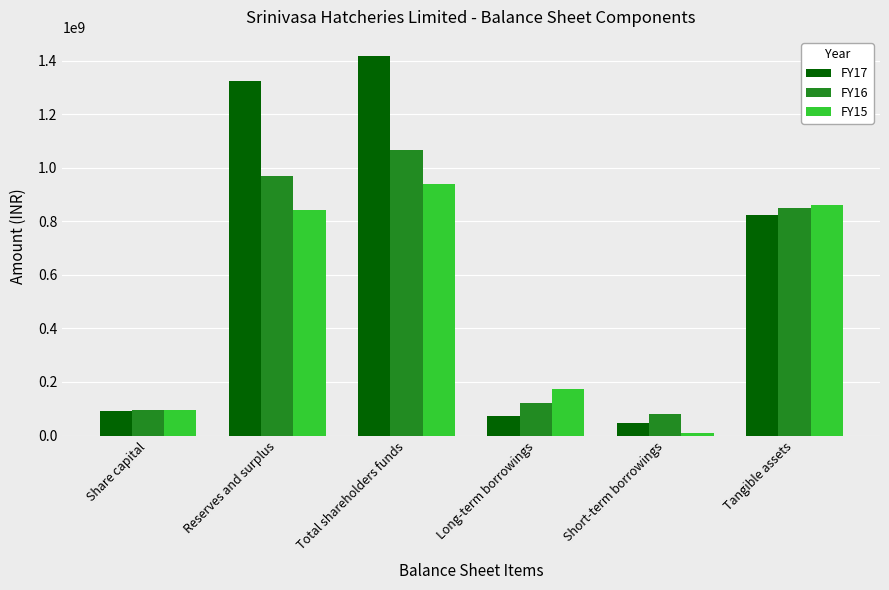

At which label does FY17 reach its minimum?

Short-term borrowings